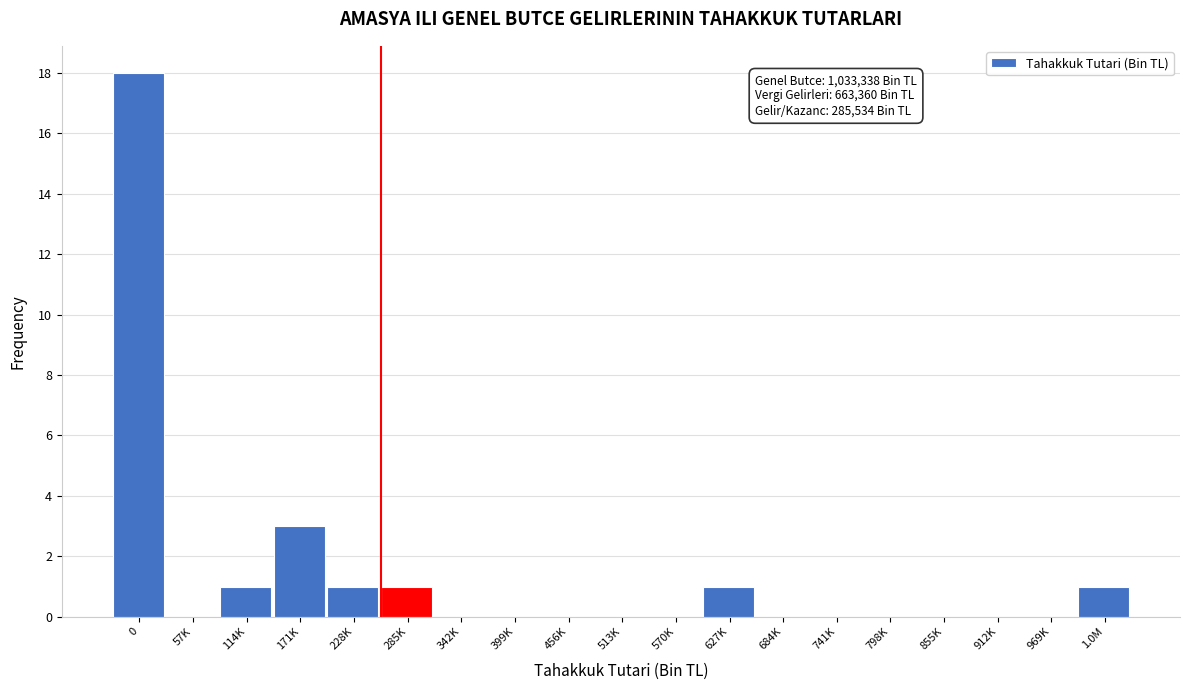

Reading right to left, extract all data points from this chart.

1.0M=1	969K=0	912K=0	855K=0	798K=0	741K=0	684K=0	627K=1	570K=0	513K=0	456K=0	399K=0	342K=0	285K=1	228K=1	171K=3	114K=1	57K=0	0=18